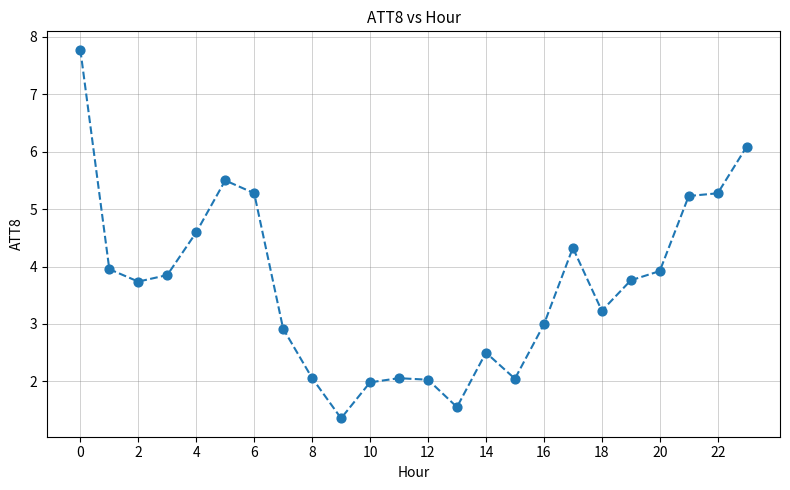

How many data points are displayed?

24